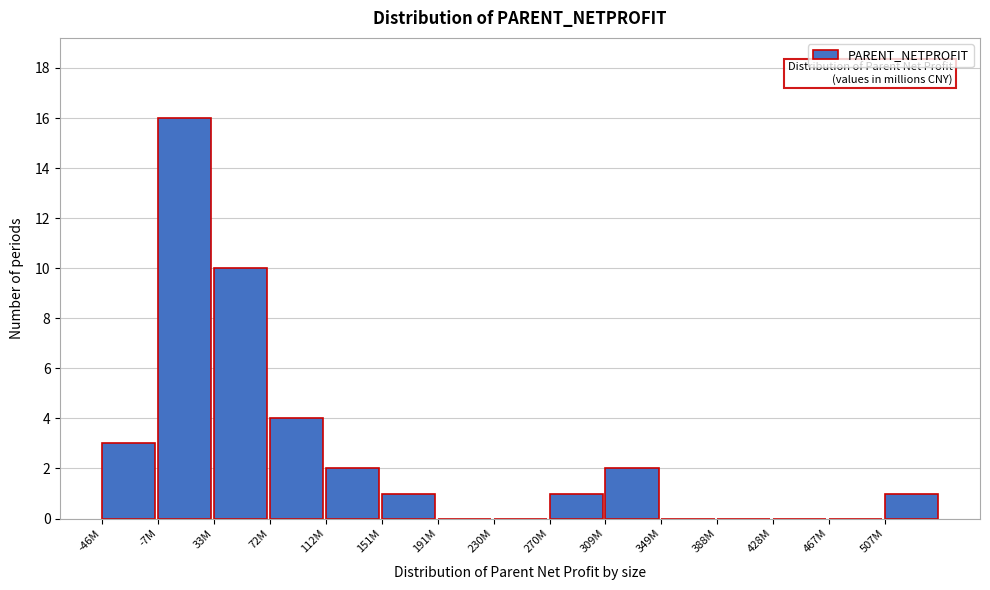

Reading left to right, list all the values displayed in this chart.

-46M=3	-7M=16	33M=10	72M=4	112M=2	151M=1	191M=0	230M=0	270M=1	309M=2	349M=0	388M=0	428M=0	467M=0	507M=1